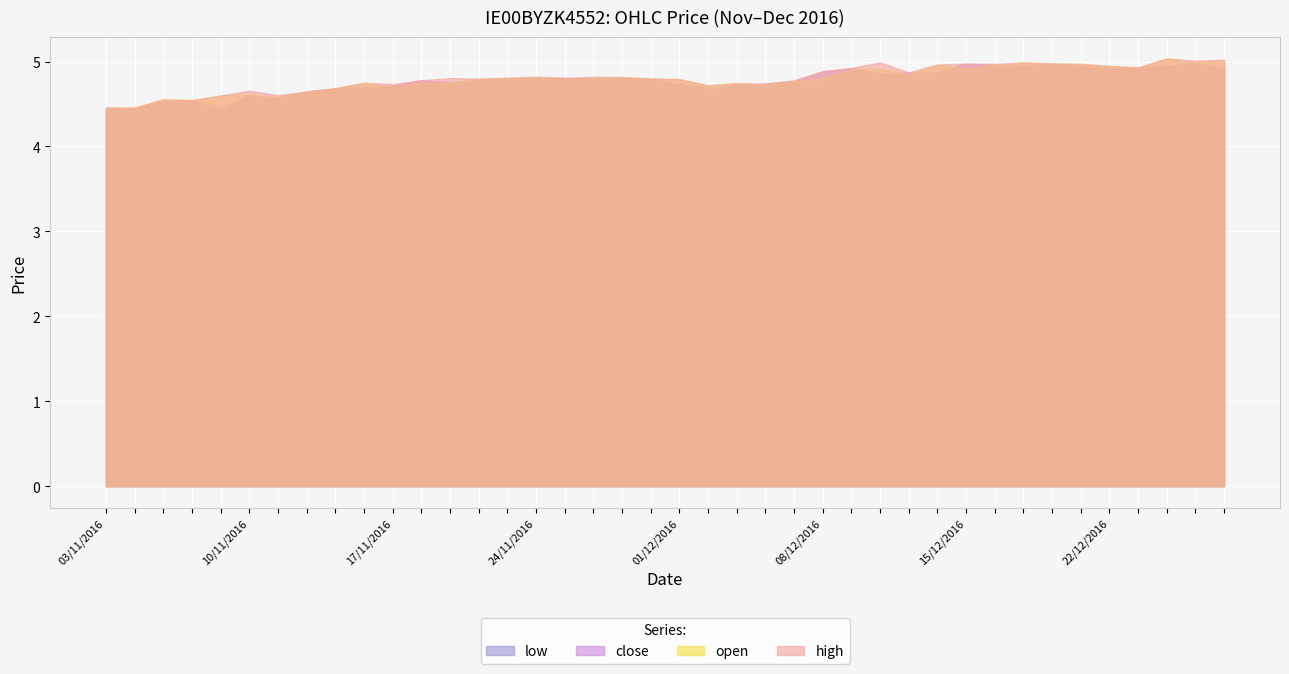

What is the minimum value shown in the chart?

4.4